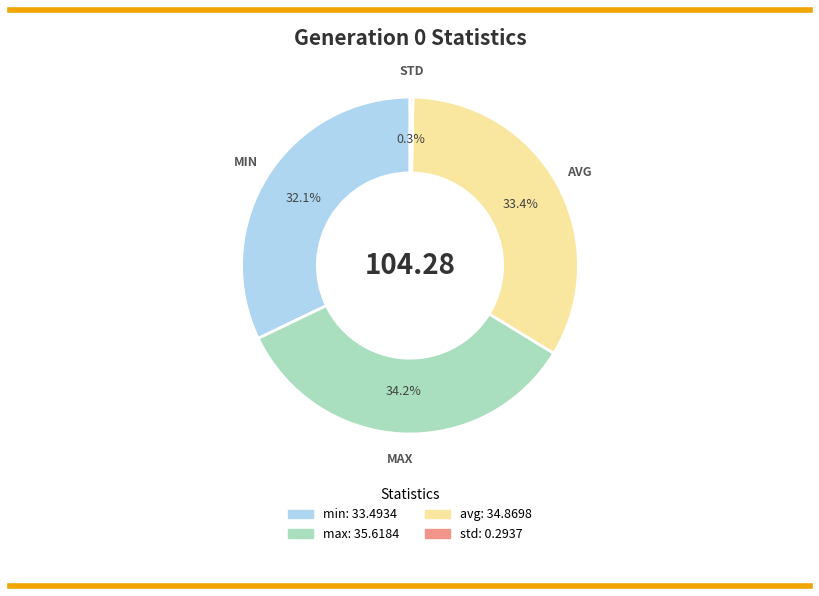

How much of the chart is everything except min?

67.9%